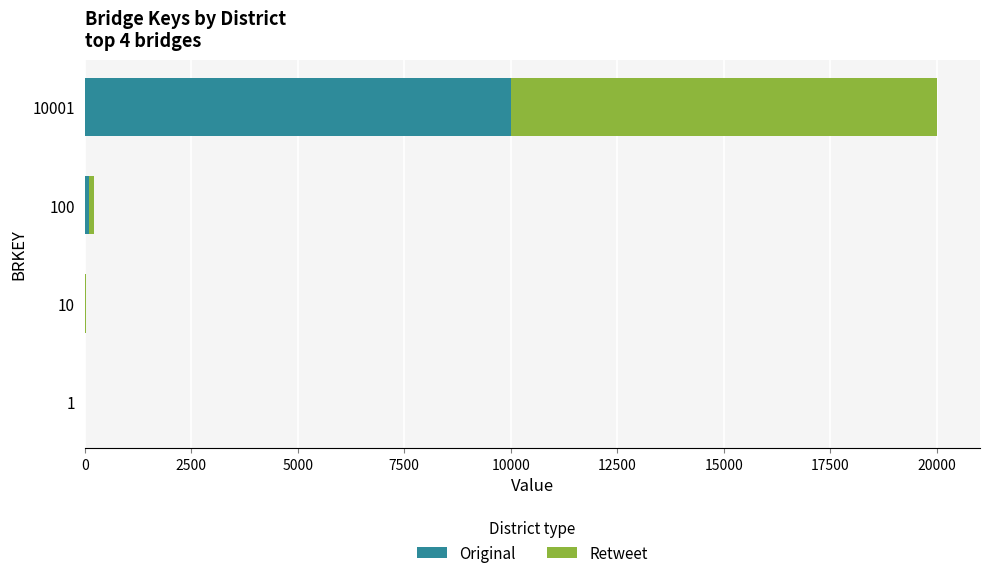

The Original series shows 10001 at 10001. True or false?

True